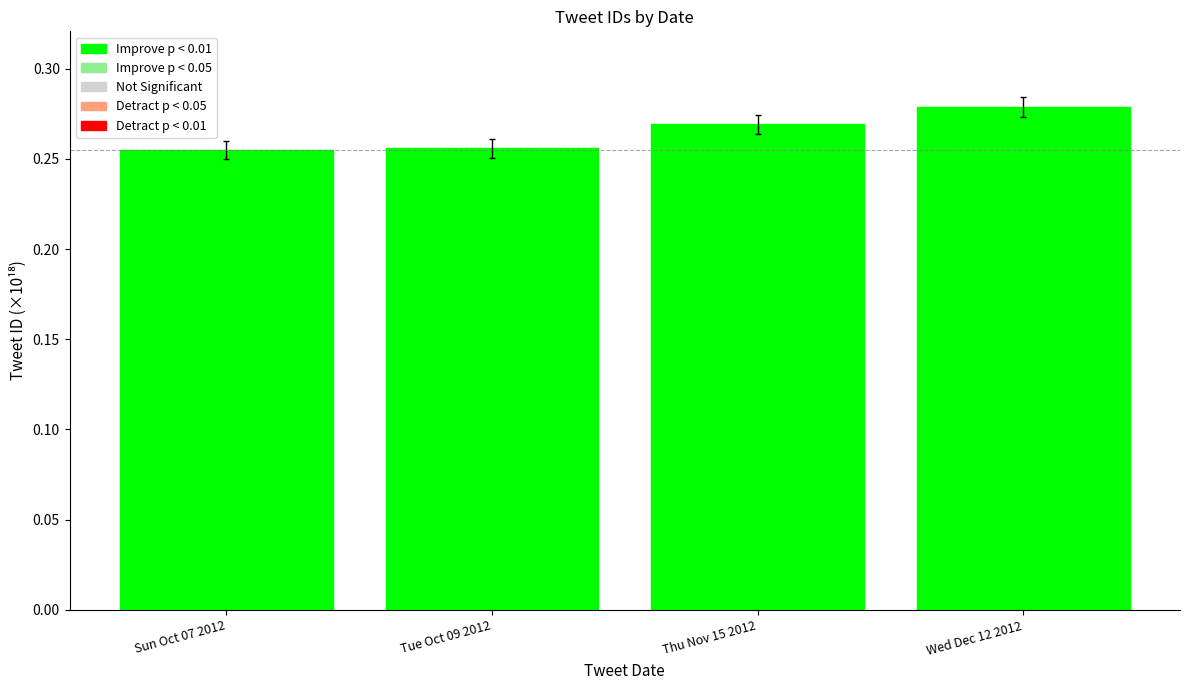

Count the values in the range 0 to 1.

4